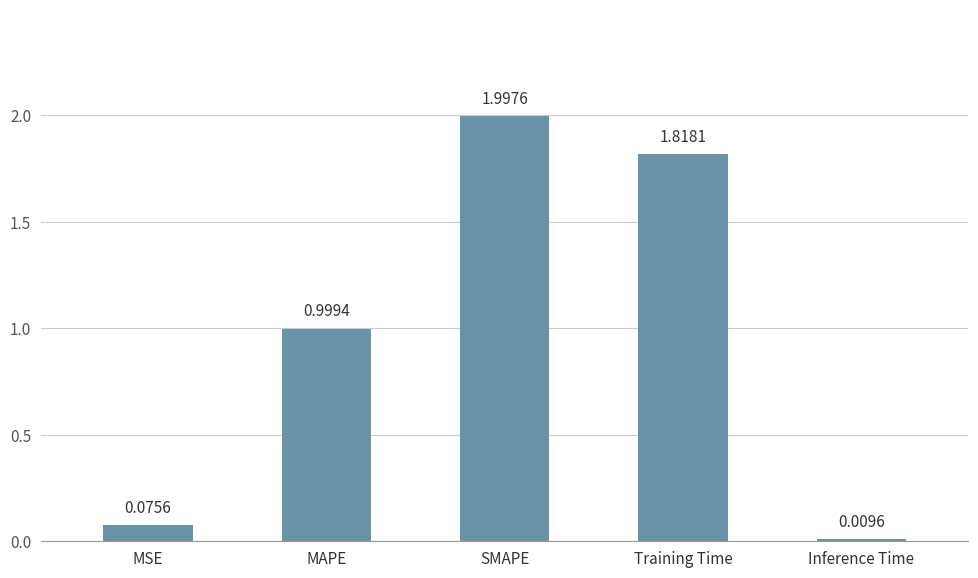

Which category has the highest value across all series?

SMAPE